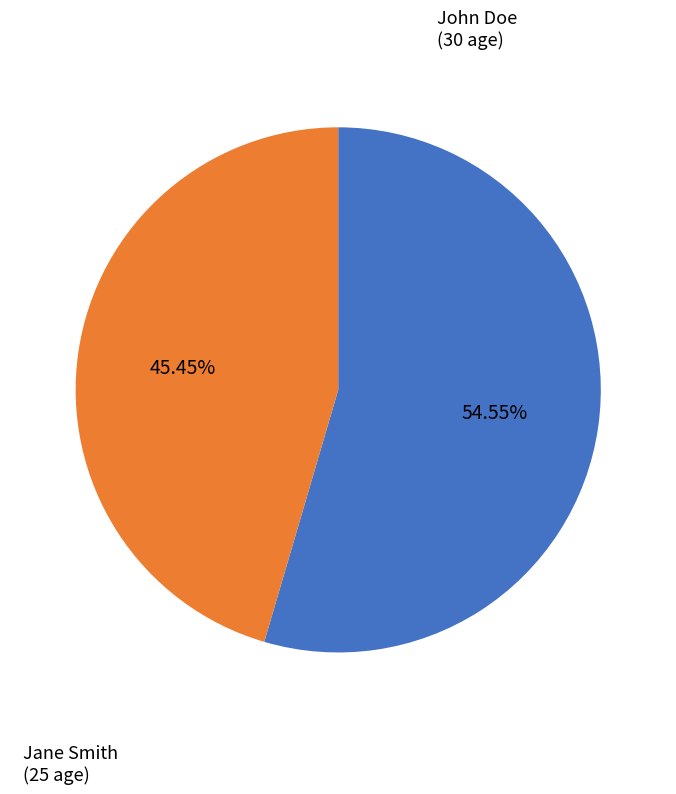

Is it true that John Doe is 62% of the pie?

False